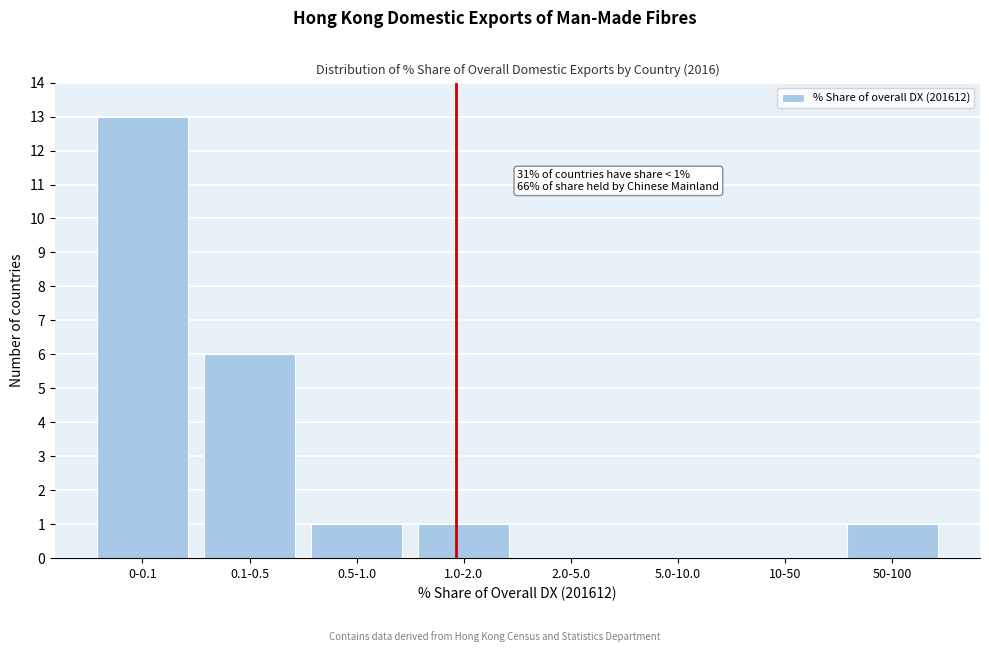

Reading right to left, transcribe all the data shown in this chart.

50-100=1	10-50=0	5.0-10.0=0	2.0-5.0=0	1.0-2.0=1	0.5-1.0=1	0.1-0.5=6	0-0.1=13